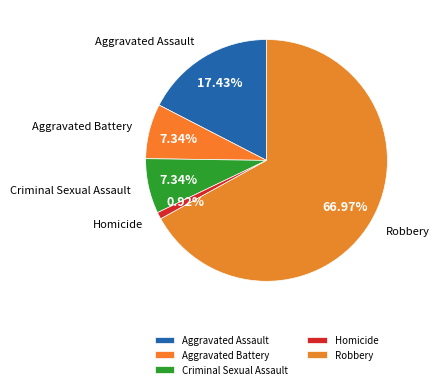

Between Aggravated Battery and Homicide, which is larger?

Aggravated Battery